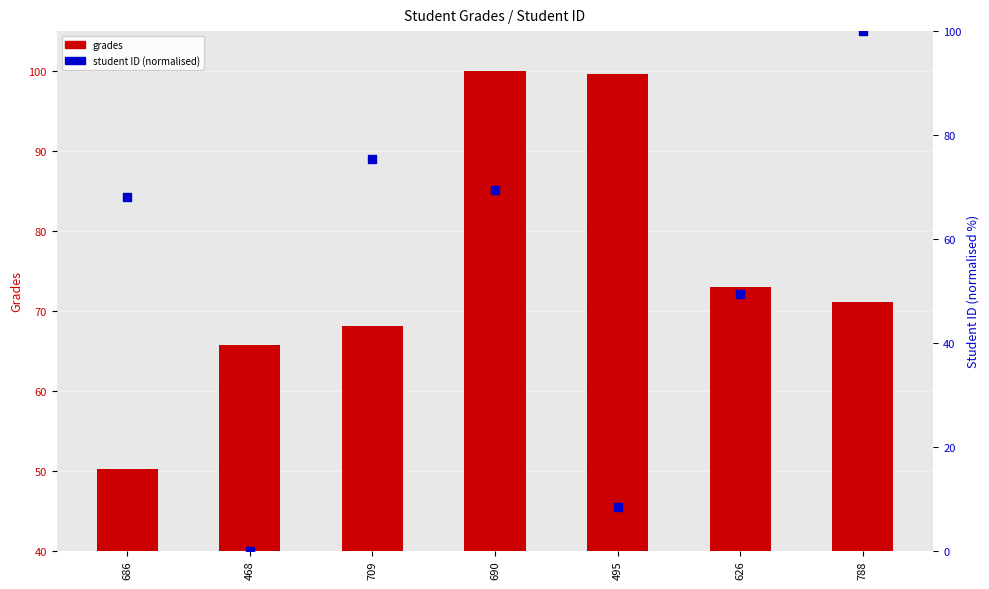

Is the value of grades at 468 greater than the value of student ID (normalised) at 788?

No